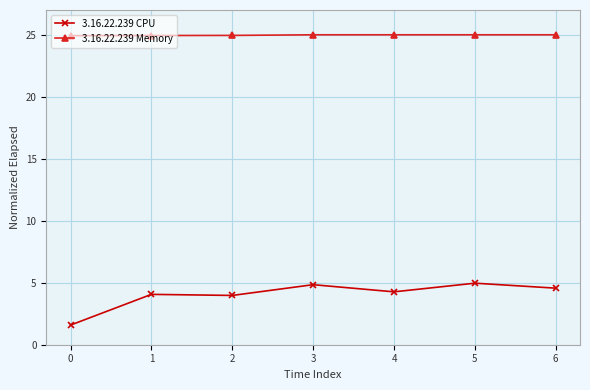

How many series are shown in this chart?

2